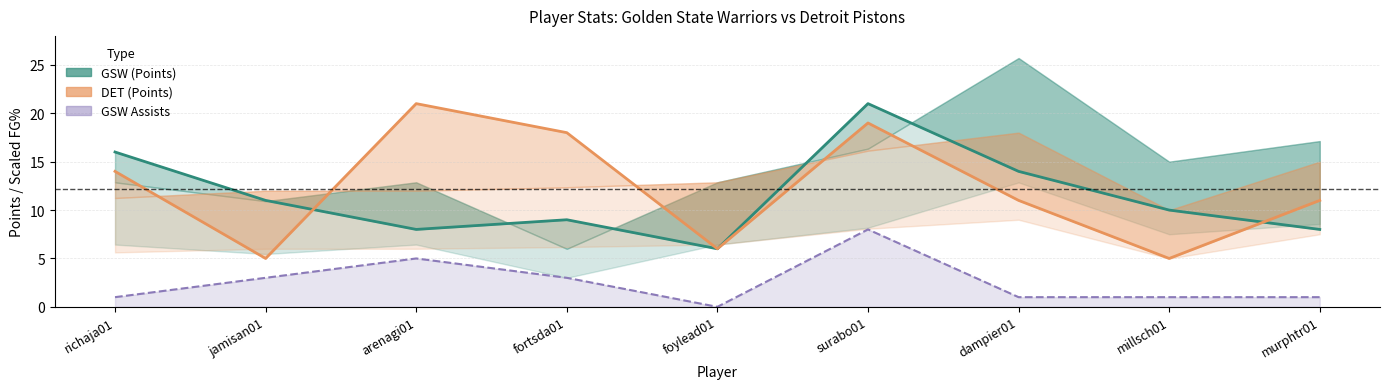

What position from the right is arenagi01?

7